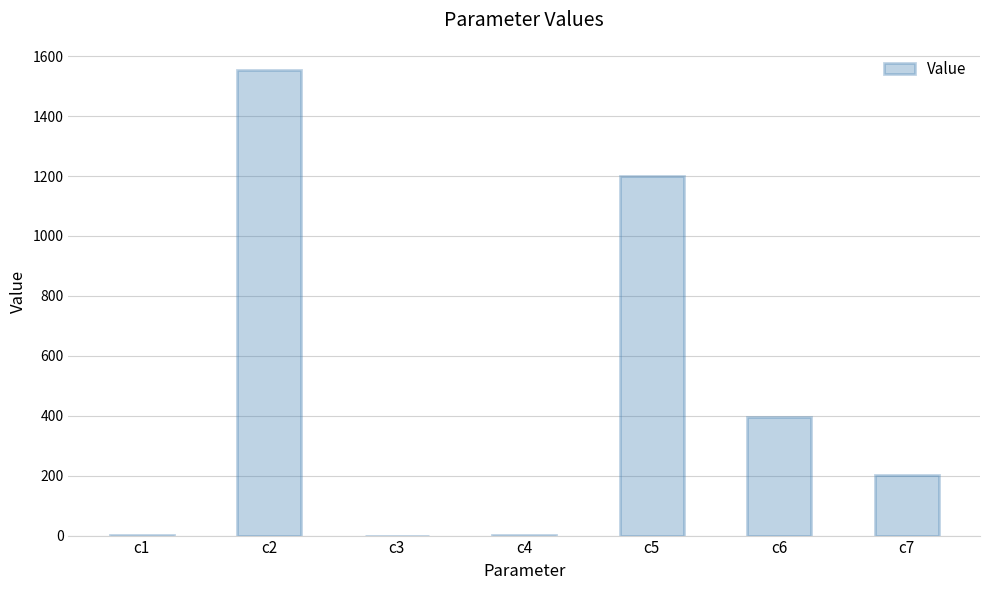

Where does the data first go above 202?

c2